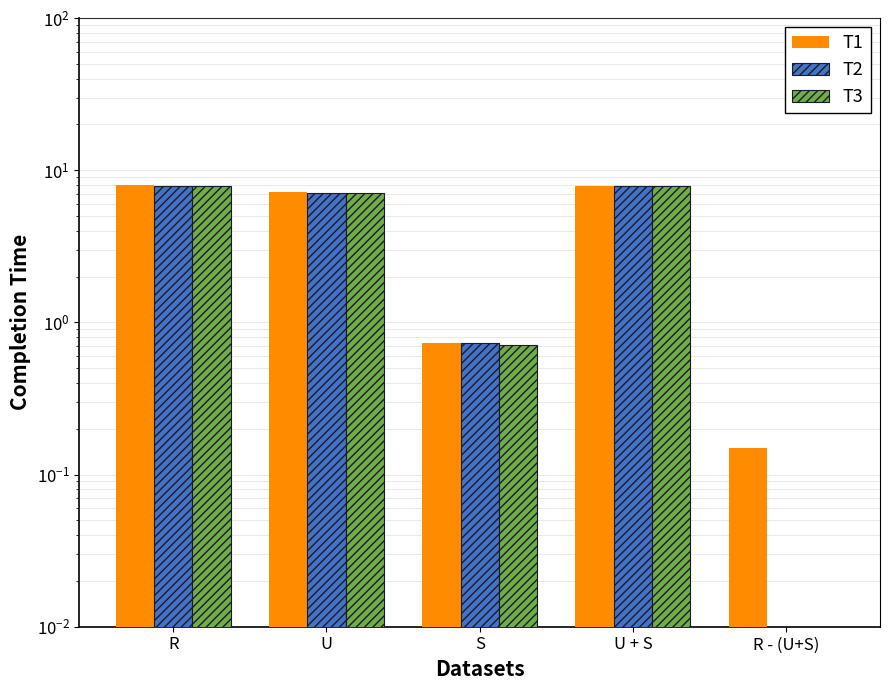

Reading left to right, list all the values displayed in this chart.

T1: R=8.0	U=7.1	S=0.7	U + S=7.9	R - (U+S)=0.1
T2: R=7.9	U=7.1	S=0.7	U + S=7.9	R - (U+S)=0.0
T3: R=7.8	U=7.1	S=0.7	U + S=7.8	R - (U+S)=0.0